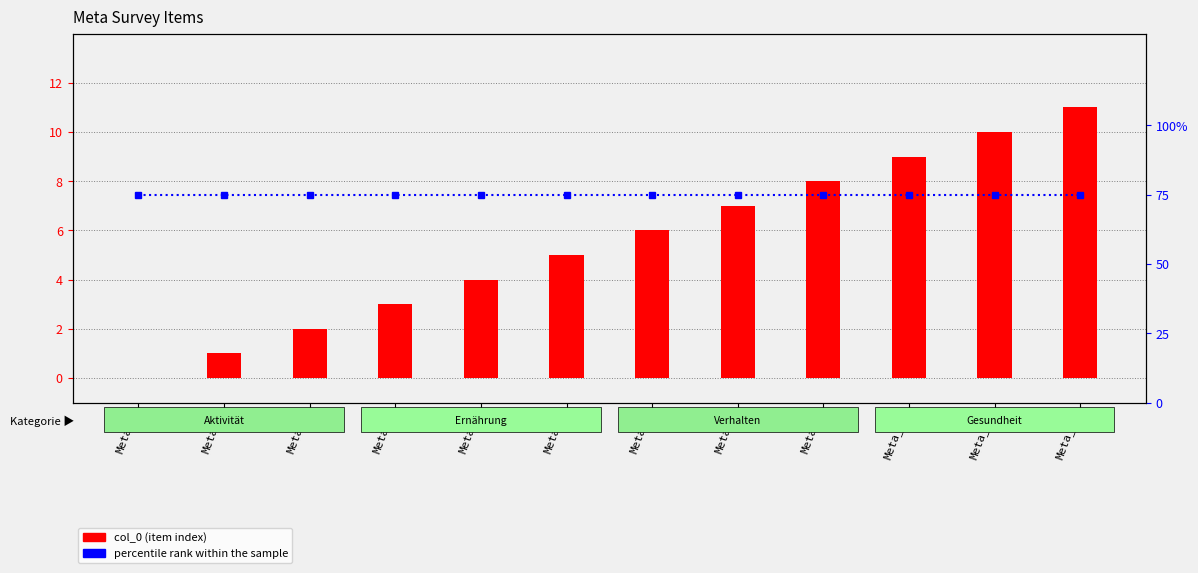

What is the value of the percentile rank within the sample bar at the 10th from the left?

75